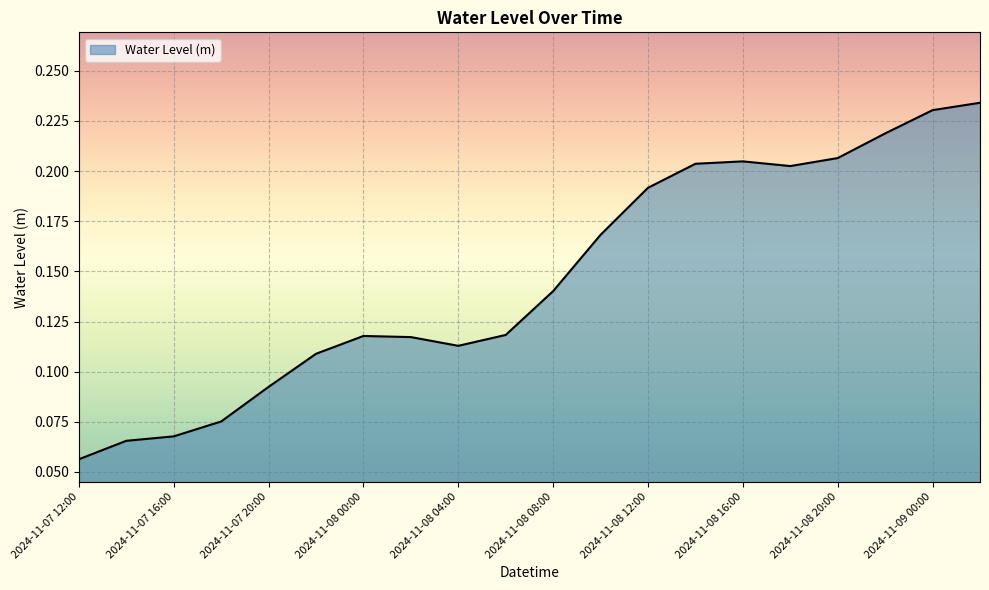

Reading left to right, transcribe all the data shown in this chart.

2024-11-07 12:00=0.1	2024-11-07 14:00=0.1	2024-11-07 16:00=0.1	2024-11-07 18:00=0.1	2024-11-07 20:00=0.1	2024-11-07 22:00=0.1	2024-11-08 00:00=0.1	2024-11-08 02:00=0.1	2024-11-08 04:00=0.1	2024-11-08 06:00=0.1	2024-11-08 08:00=0.1	2024-11-08 10:00=0.2	2024-11-08 12:00=0.2	2024-11-08 14:00=0.2	2024-11-08 16:00=0.2	2024-11-08 18:00=0.2	2024-11-08 20:00=0.2	2024-11-08 22:00=0.2	2024-11-09 00:00=0.2	2024-11-09 02:00=0.2